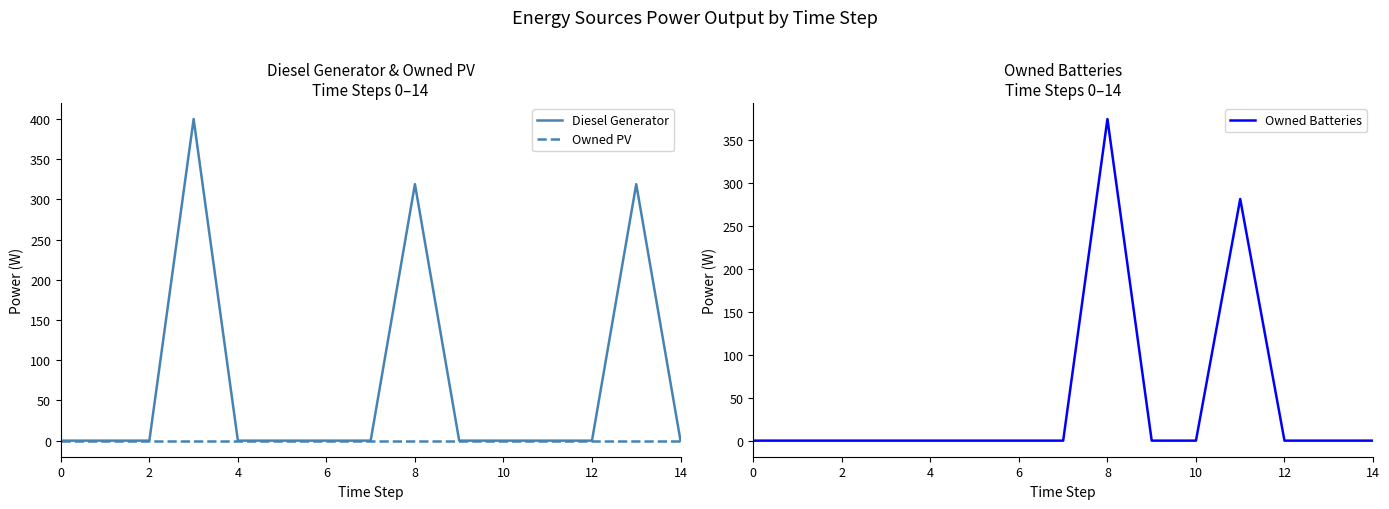

Rank the series at 9 from highest to lowest value.

Diesel Generator, Owned PV, Owned Batteries